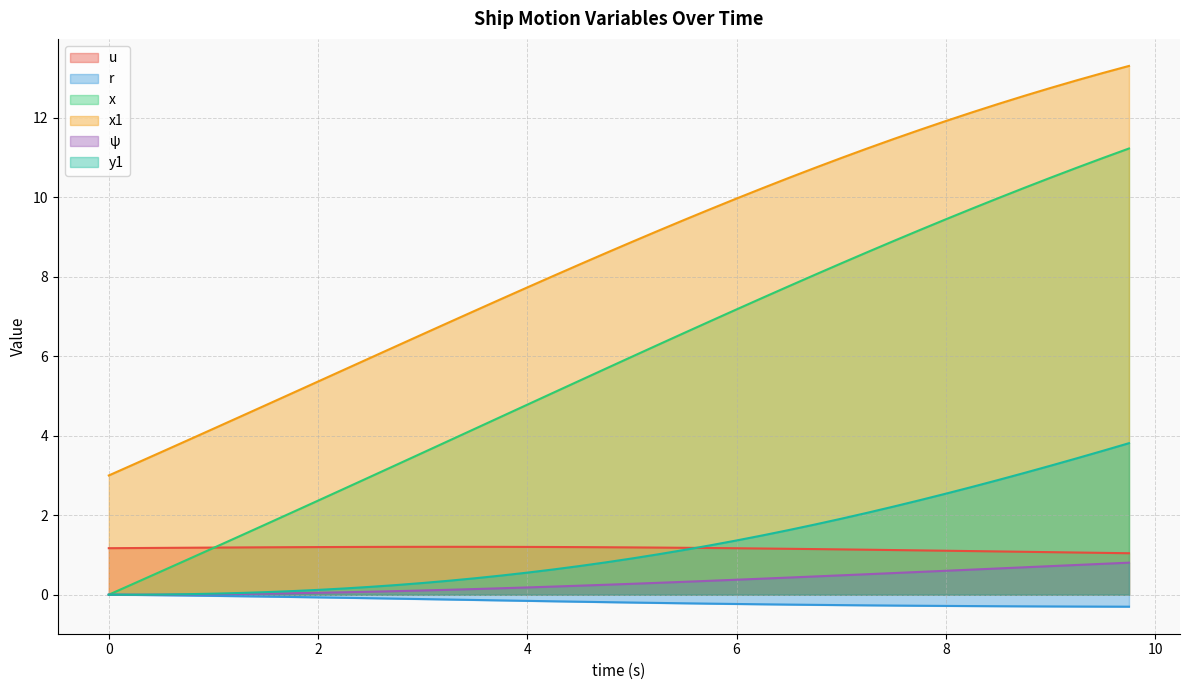

Which series has the largest total across all categories?

x1